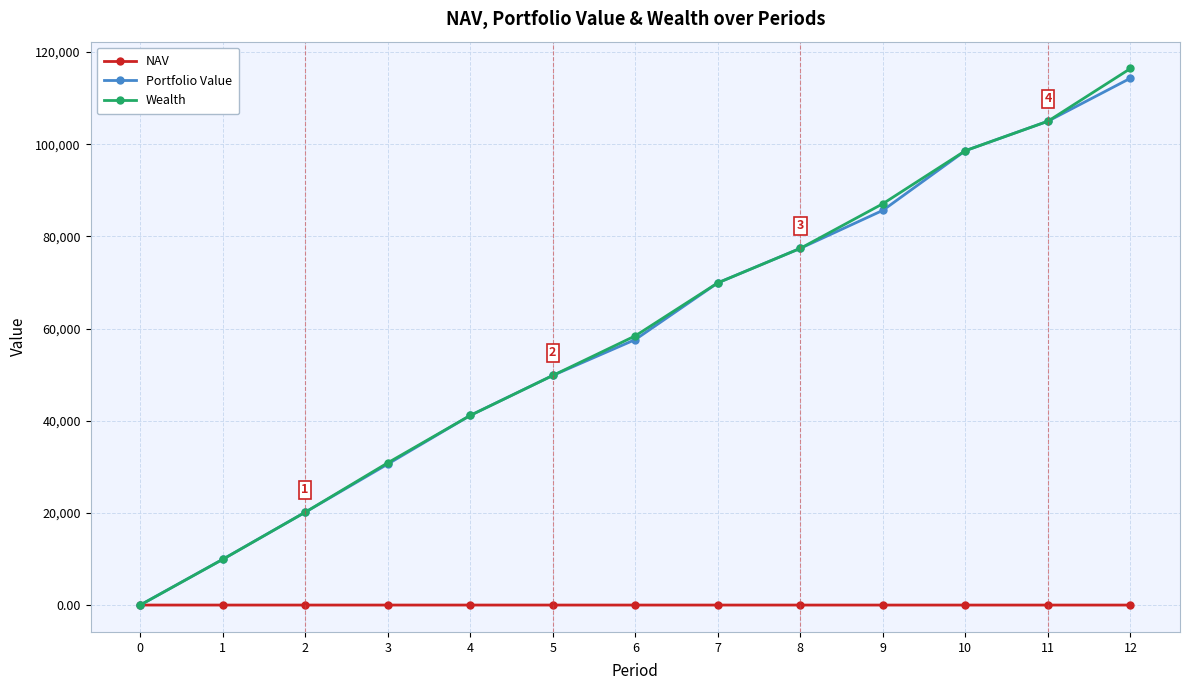

The value of Portfolio Value at 9 is 49264.6. True or false?

False